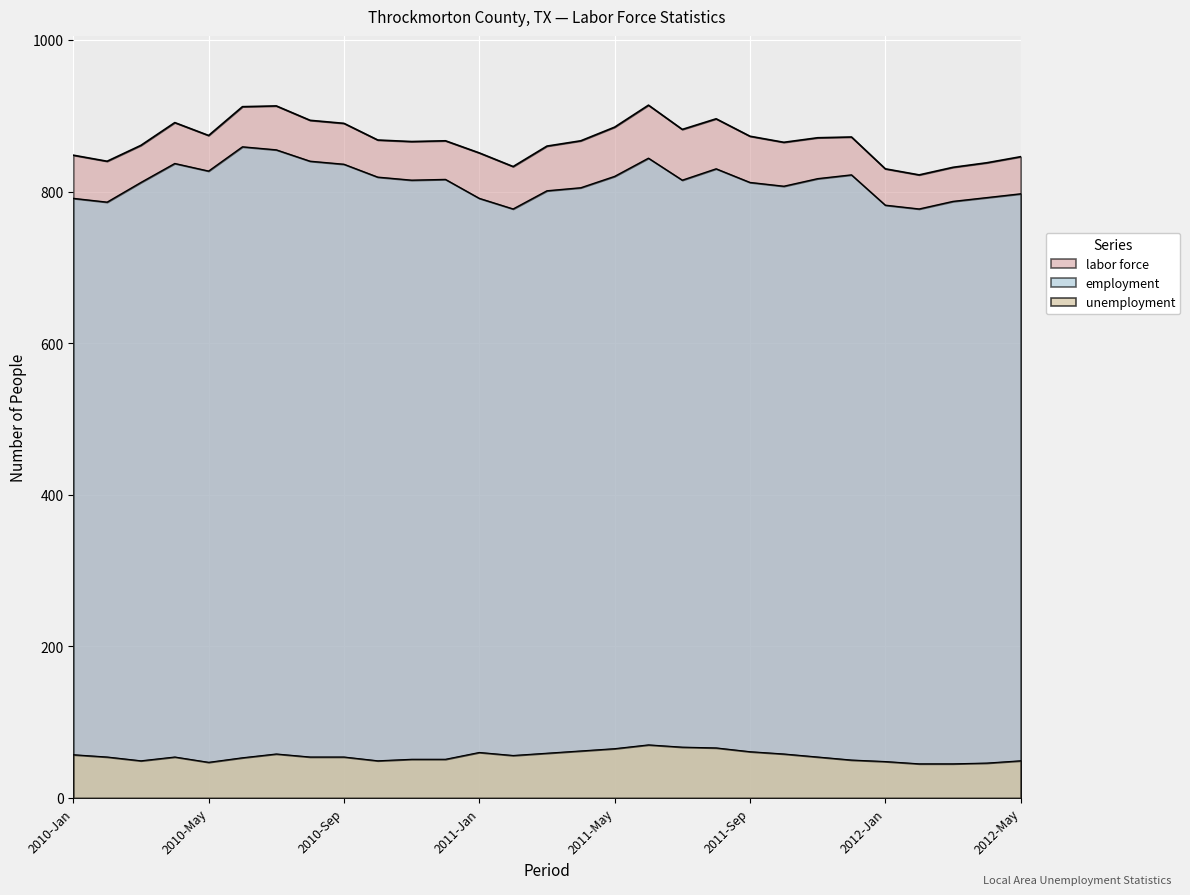

True or false: labor force has more than 0 interior local peaks.

True